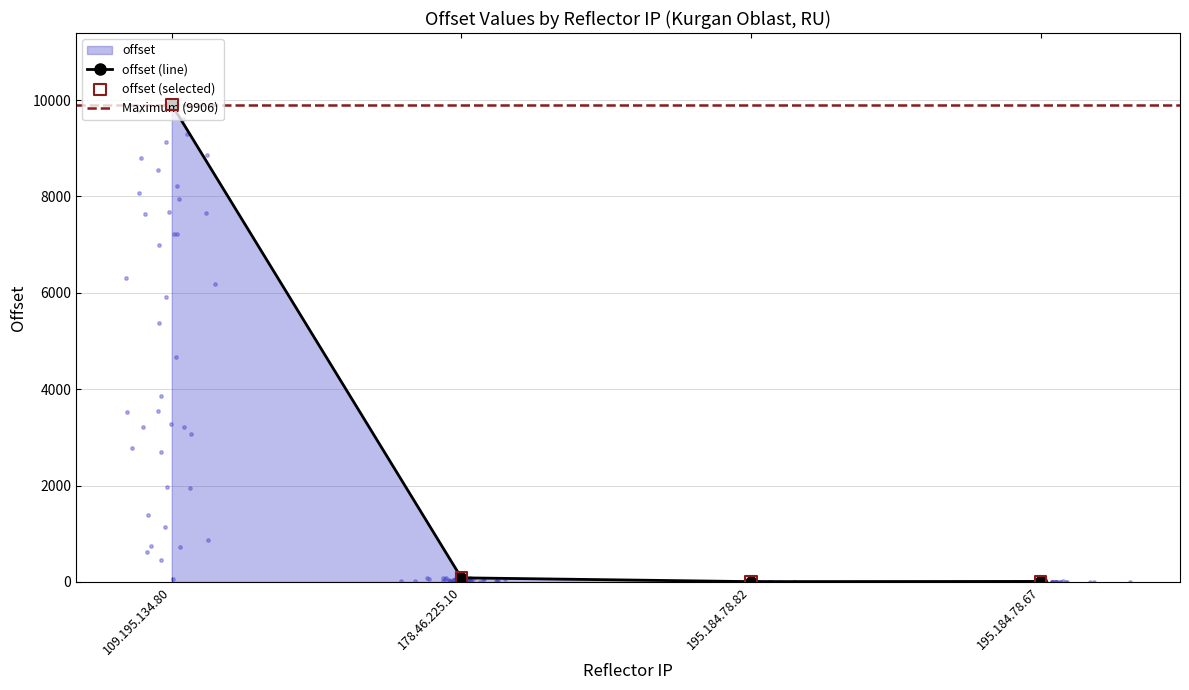

Between 195.184.78.82 and 178.46.225.10, which is larger?

178.46.225.10